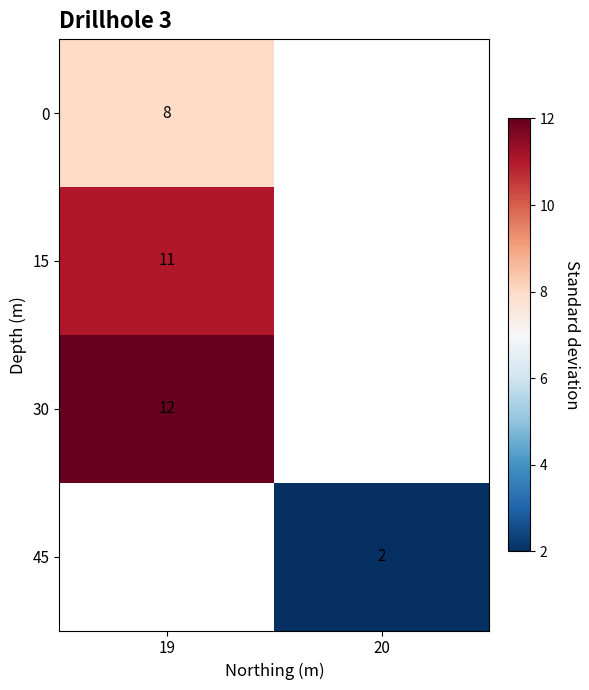

At how many categories does at least one series exceed 8?

1